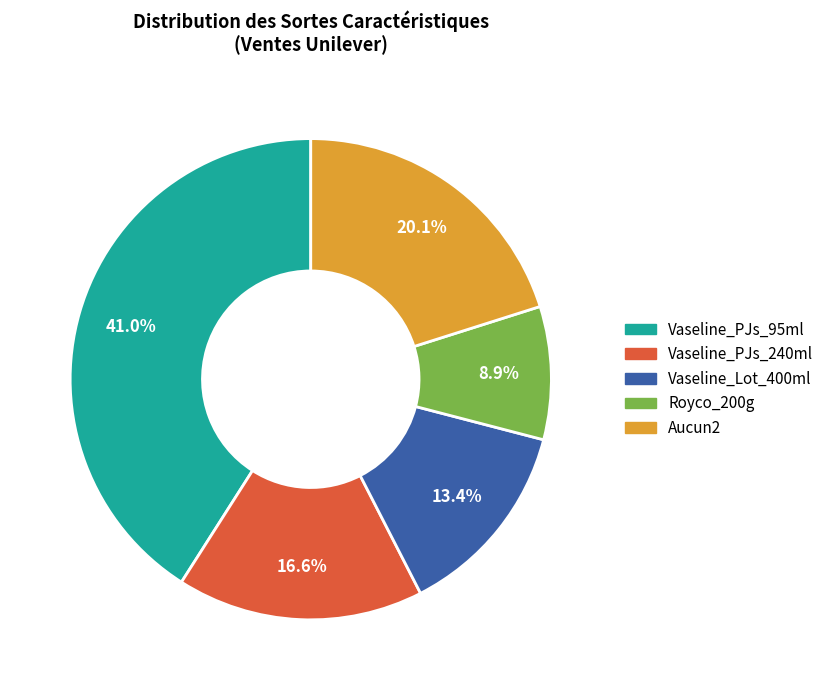

Rank the categories by value from highest to lowest.

Vaseline_PJs_95ml, Aucun2, Vaseline_PJs_240ml, Vaseline_Lot_400ml, Royco_200g